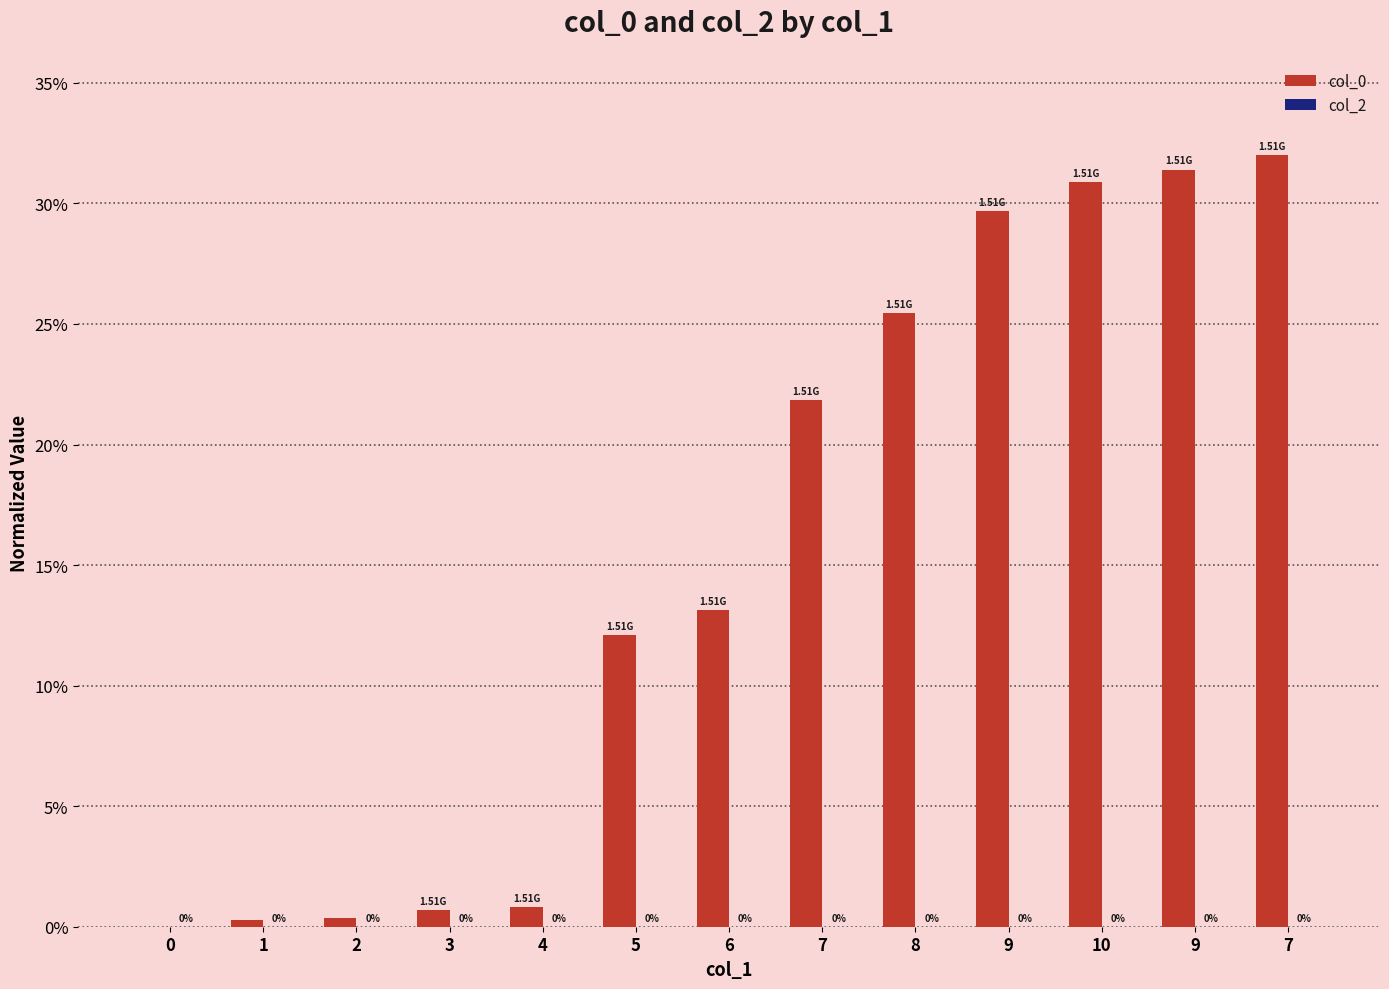

Does the chart contain stacked bars?

No